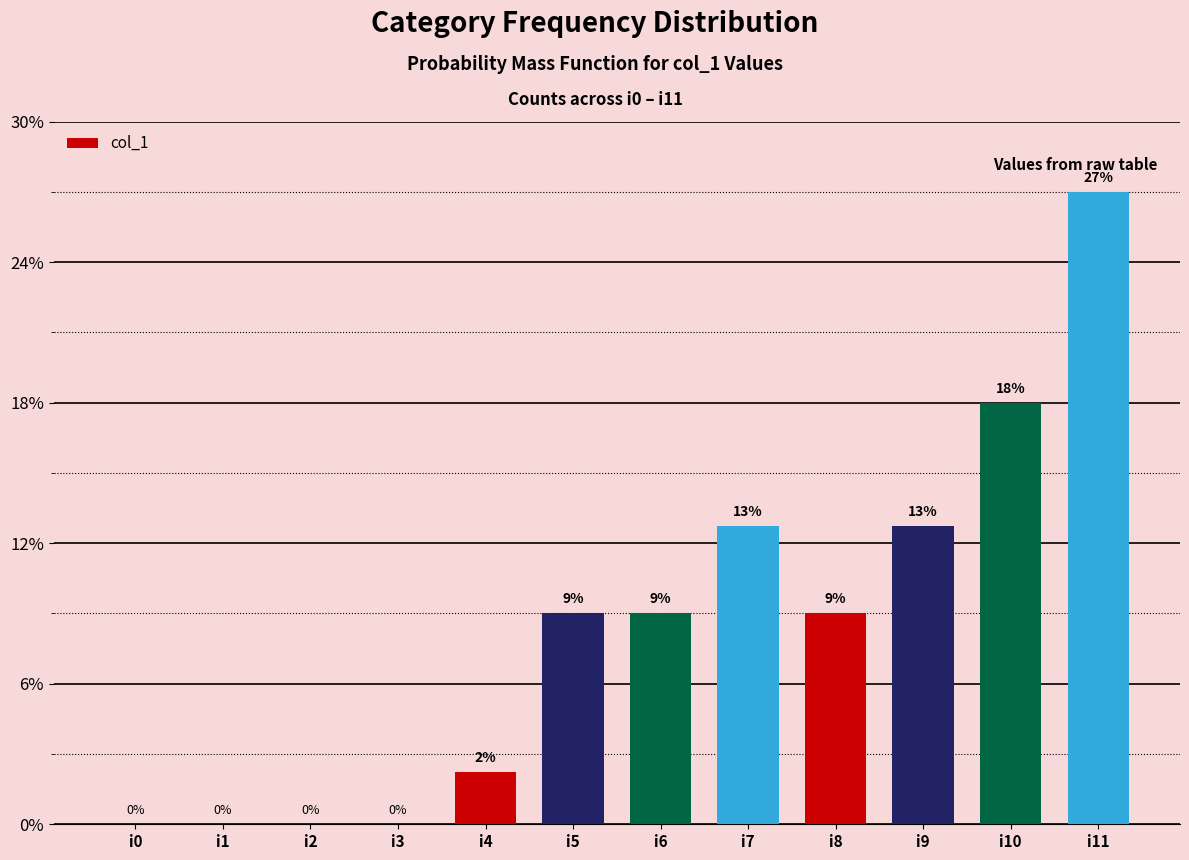

How many data points are above 12?

4